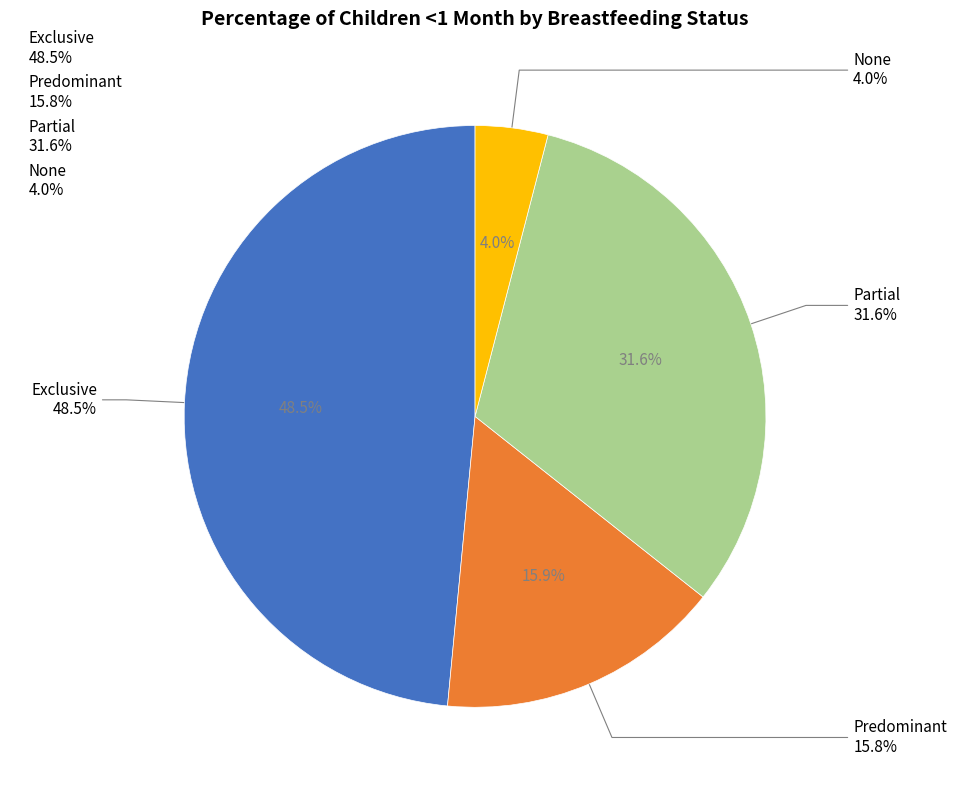

Does any single category account for the majority?

No